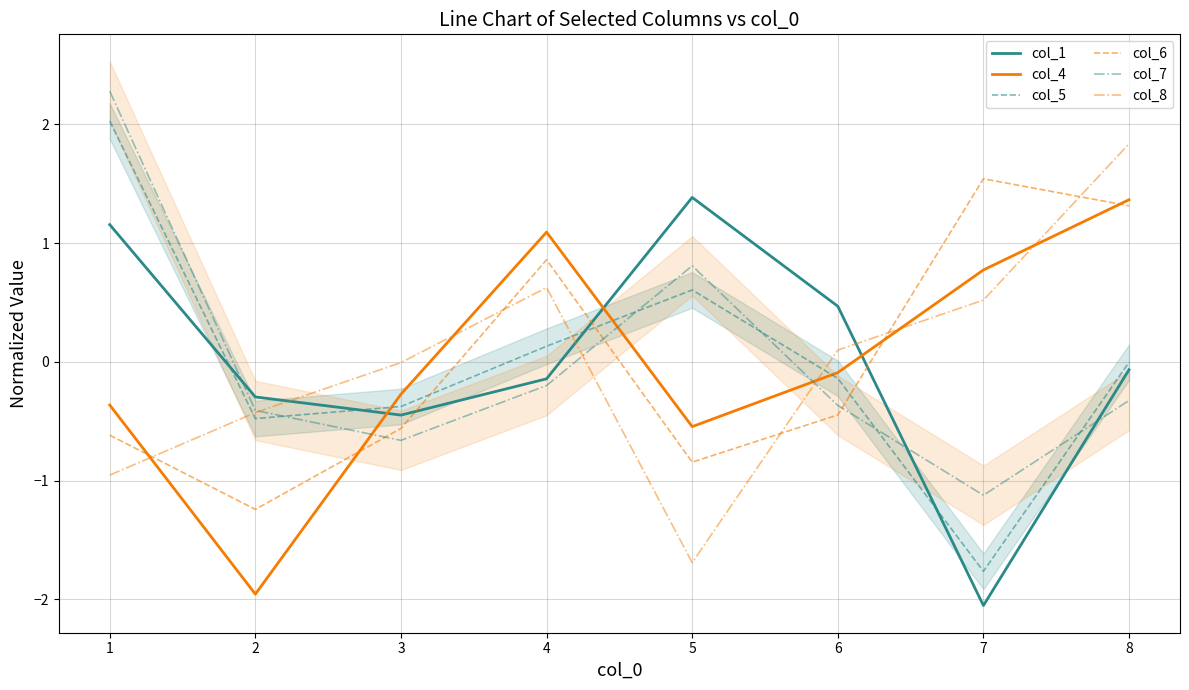

Reading right to left, what are all the values shown in this chart?

col_1: -0.1	-2.1	0.5	1.4	-0.1	-0.4	-0.3	1.2
col_4: 1.4	0.8	-0.1	-0.5	1.1	-0.3	-2.0	-0.4
col_5: -0.0	-1.8	-0.1	0.6	0.1	-0.4	-0.5	2.0
col_6: 1.3	1.5	-0.4	-0.8	0.9	-0.6	-1.2	-0.6
col_7: -0.3	-1.1	-0.4	0.8	-0.2	-0.7	-0.4	2.3
col_8: 1.8	0.5	0.1	-1.7	0.6	-0.0	-0.4	-1.0